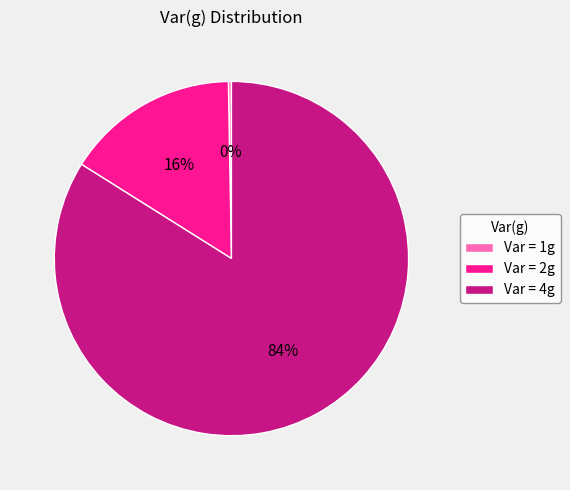

Which slice is the largest?

Var = 4g